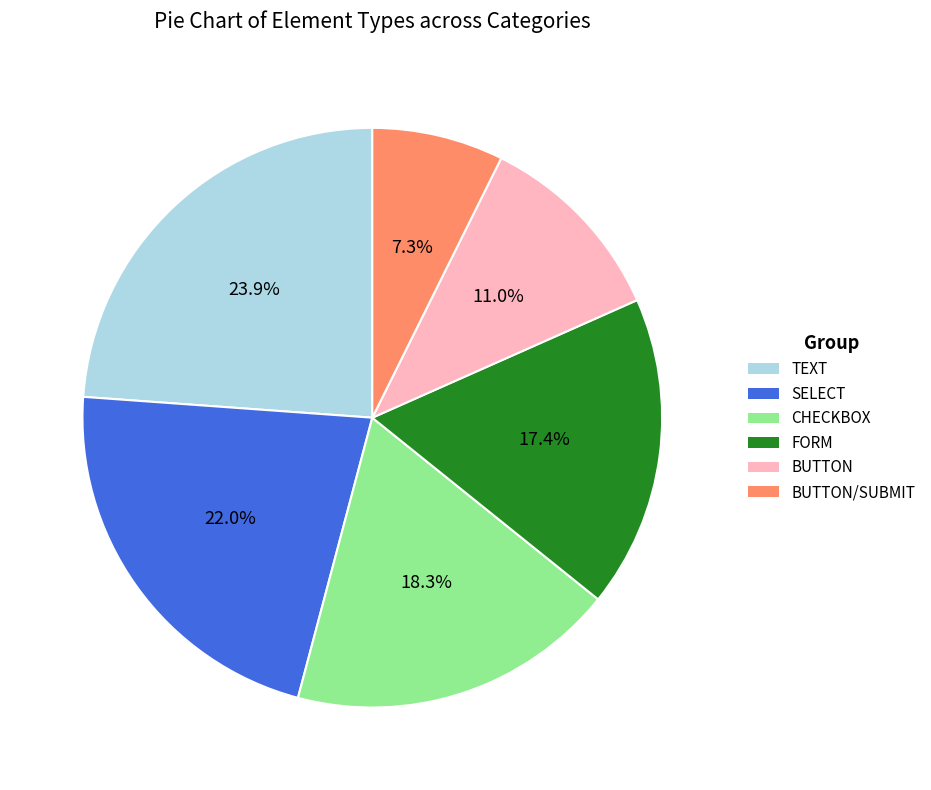

Is there a majority slice in this chart?

No